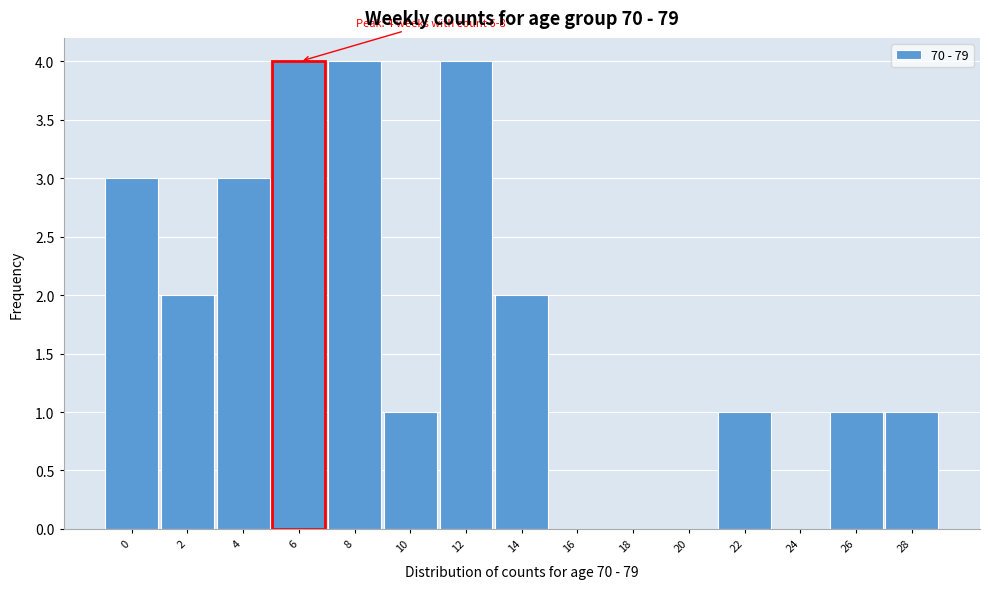

Reading left to right, what are all the values shown in this chart?

0=3	2=2	4=3	6=4	8=4	10=1	12=4	14=2	16=0	18=0	20=0	22=1	24=0	26=1	28=1